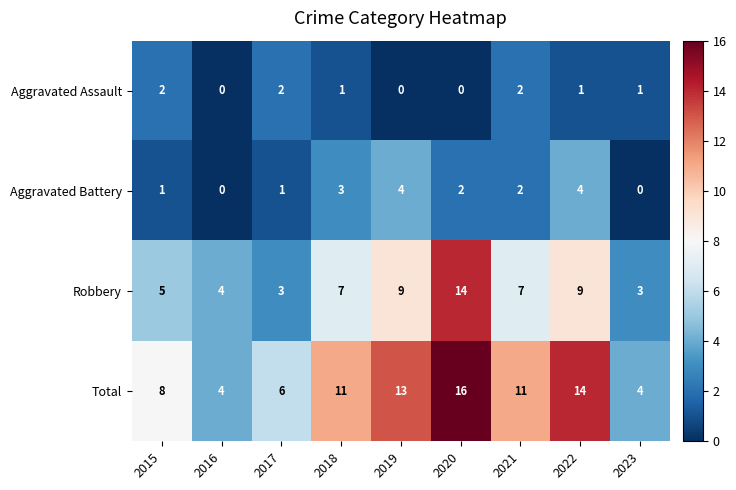

What is the difference between the highest and lowest values at 2019?

13